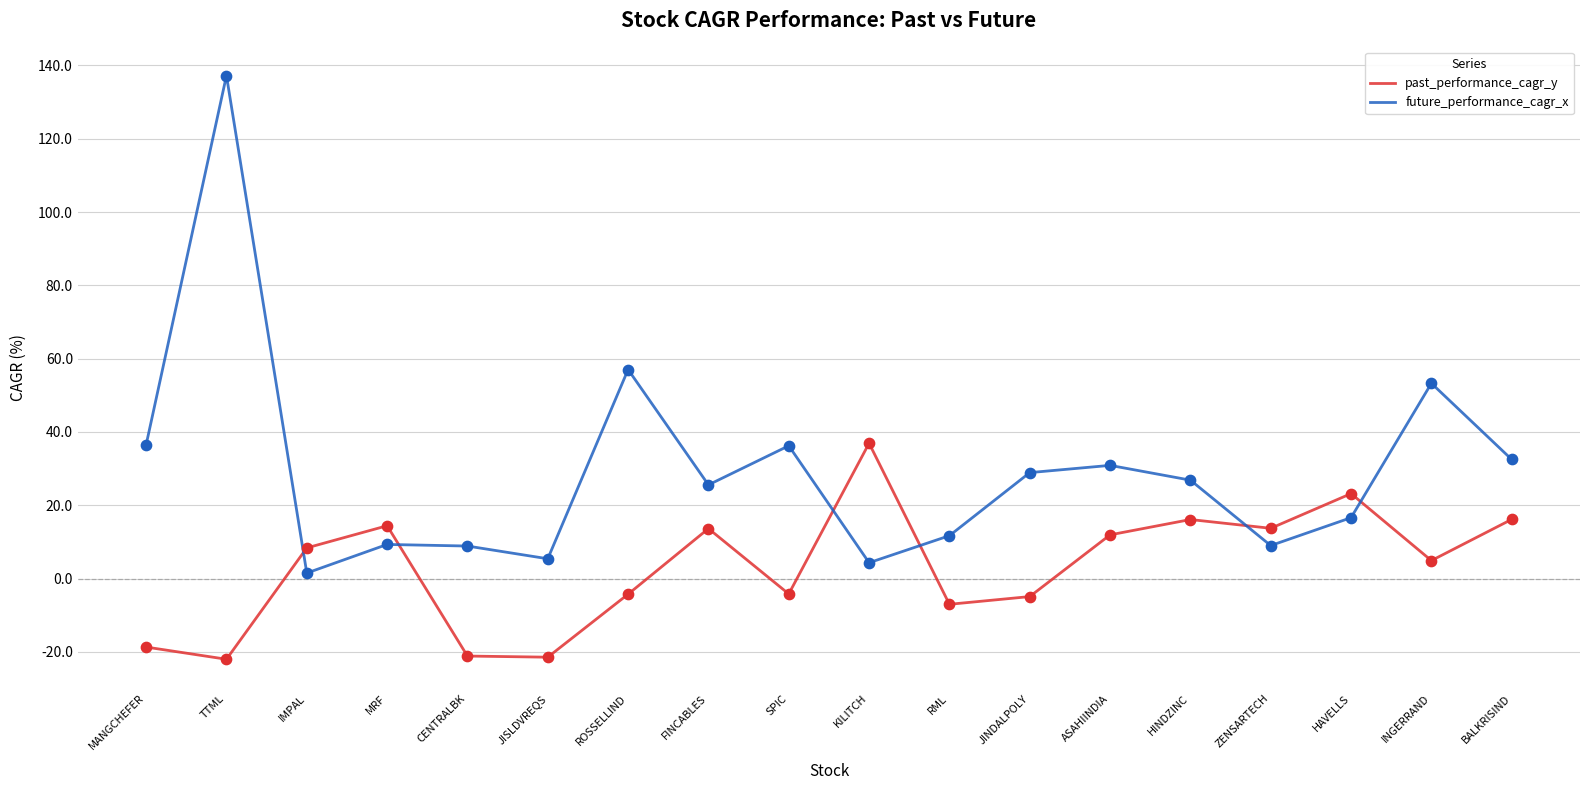

What is the total value across all series at FINCABLES?

39.2